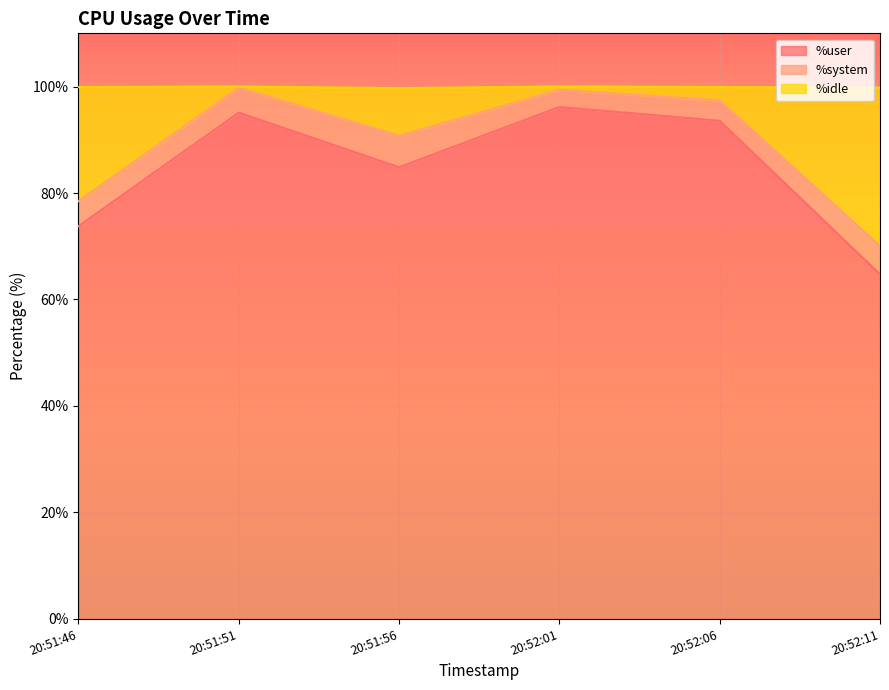

Between 20:51:51 and 20:52:01, which series saw the biggest shift?

%user